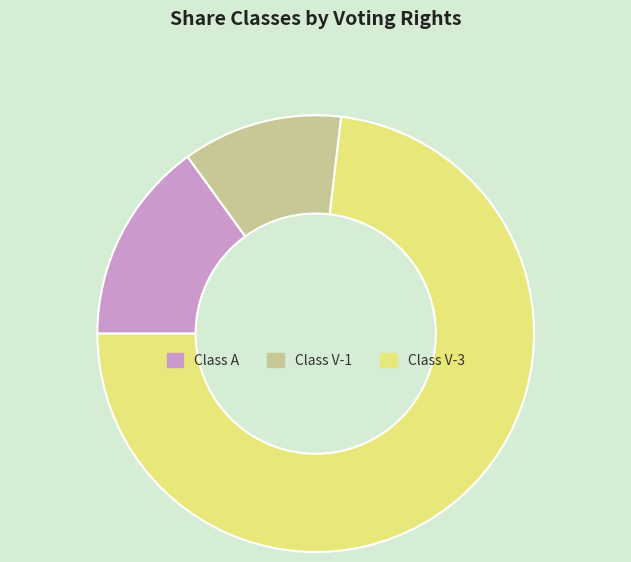

Between Class A and Class V-3, which is larger?

Class V-3